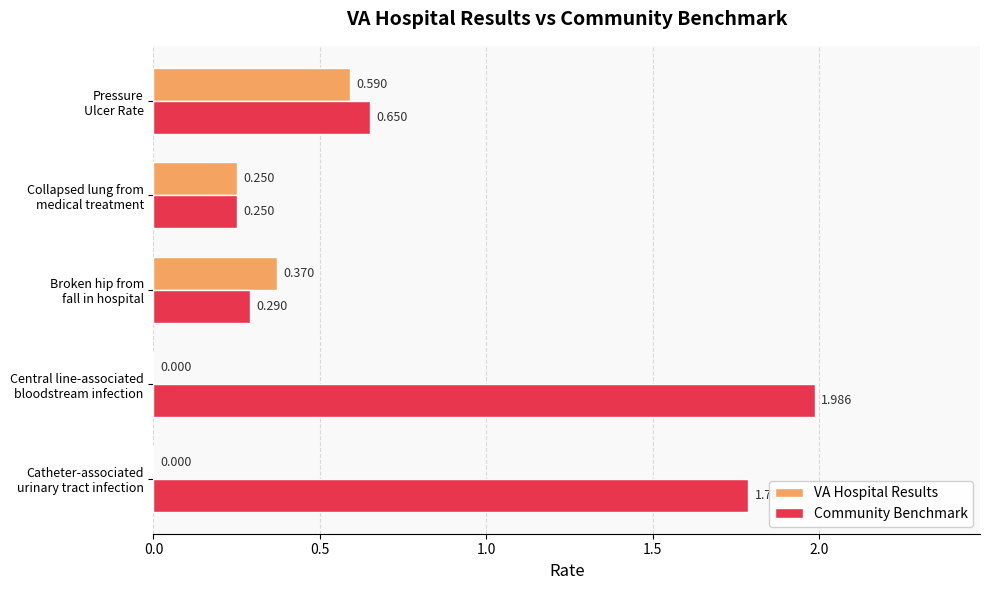

Which label corresponds to the largest value in the chart?

Central line-associated
bloodstream infection